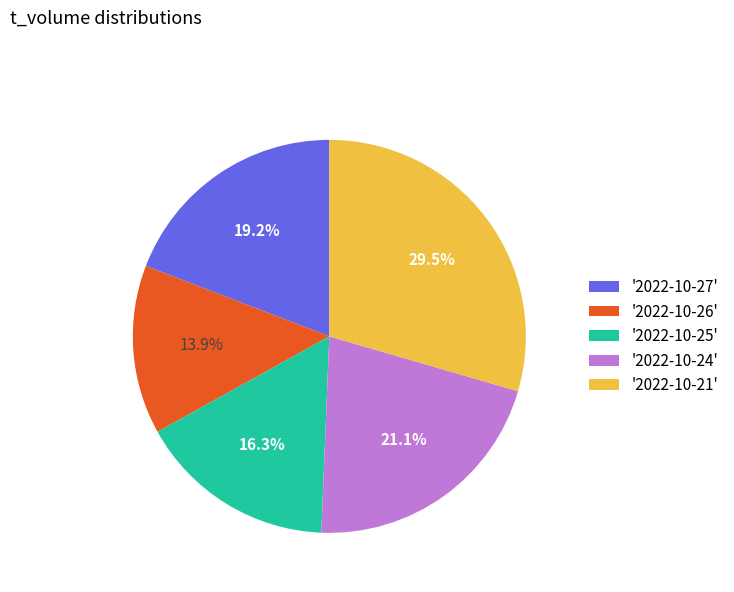

Count the number of slices in the pie.

5